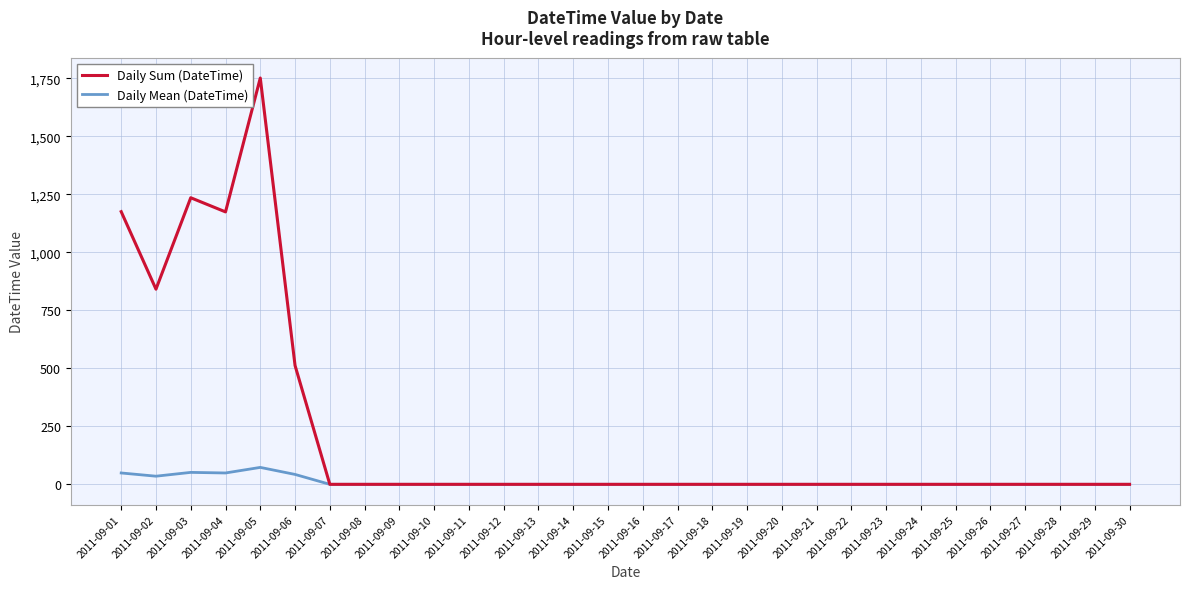

True or false: Daily Mean (DateTime) has more than 0 interior local peaks.

True